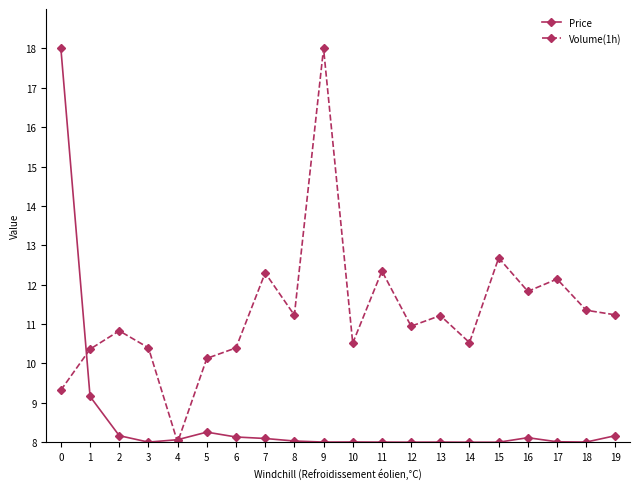

What is the minimum value for Price?

8.0